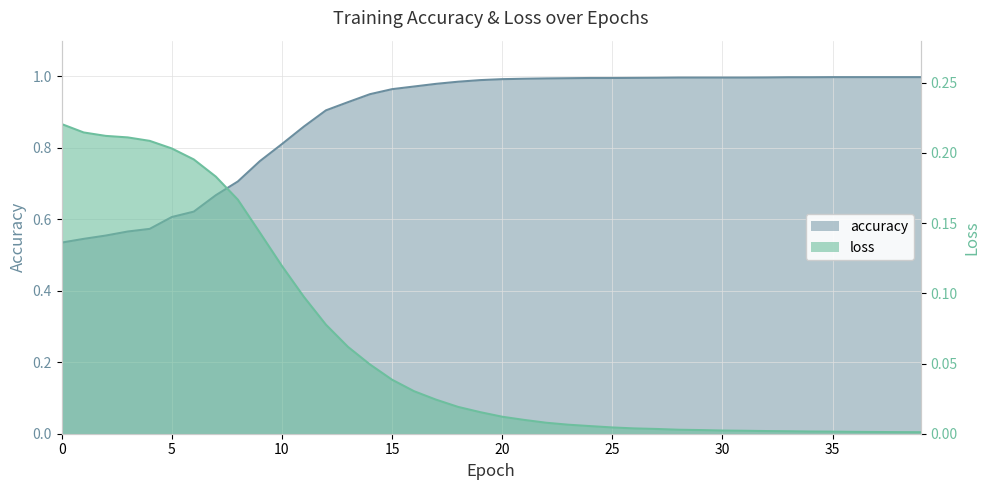

True or false: accuracy has more than 1 interior local peaks.

False